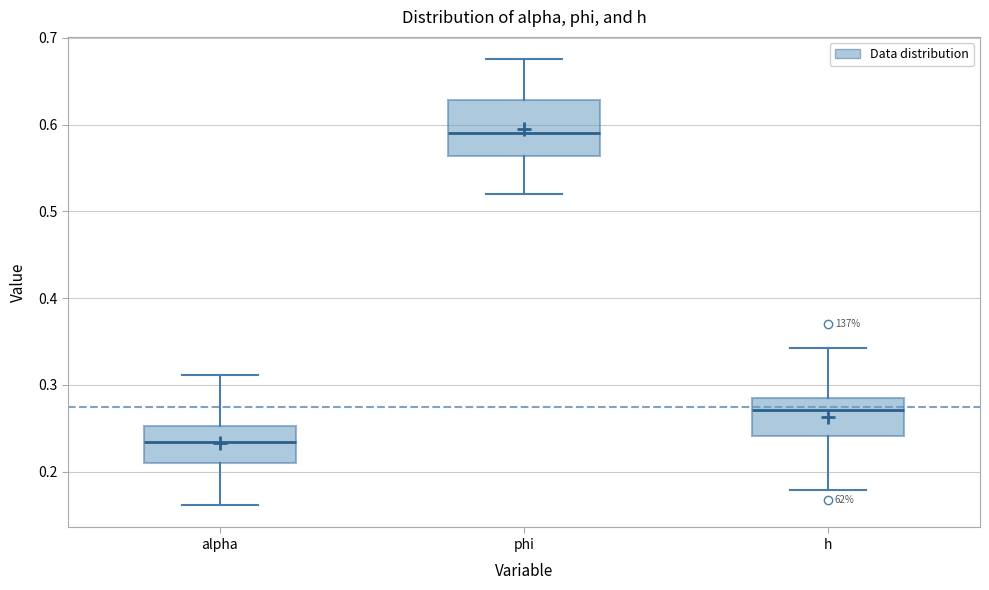

Which box is the tallest, from its lower edge to its upper edge?

phi